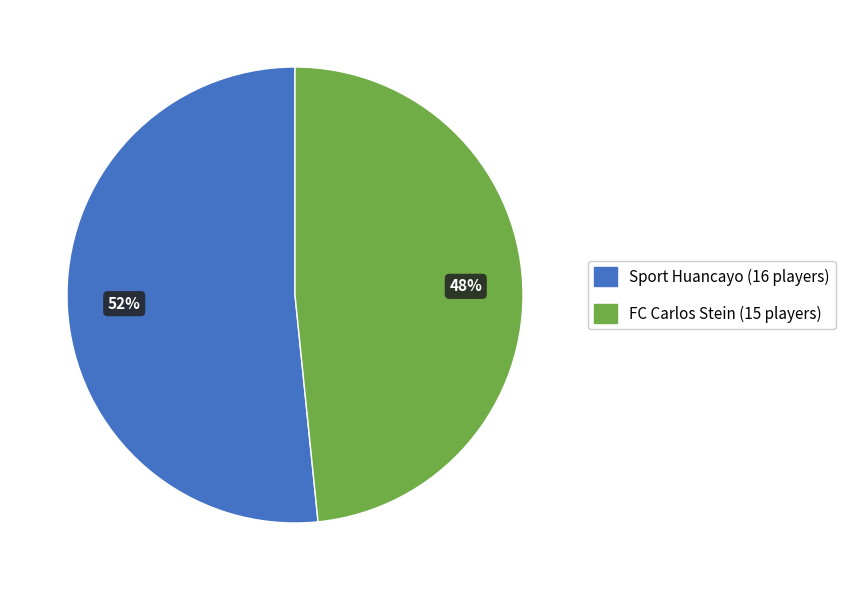

Count the number of slices in the pie.

2